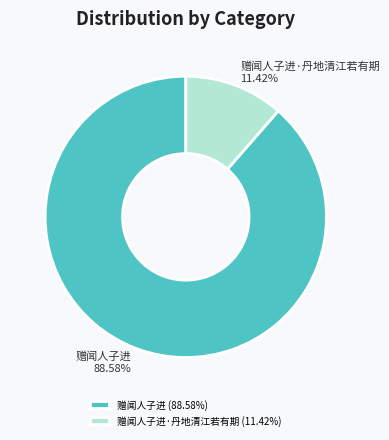

To the nearest percent, what is the difference between the largest and smallest slice percentages?

77%